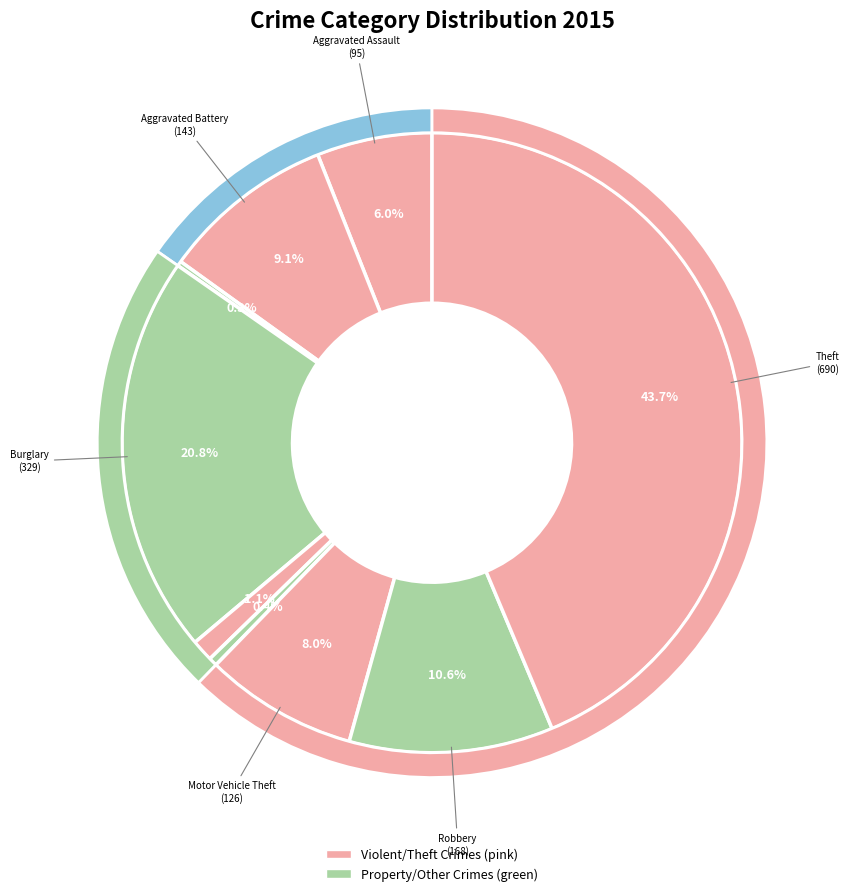

Rank the categories by value from lowest to highest.

Arson, Homicide, Criminal Sexual Assault, Aggravated Assault, Motor Vehicle Theft, Aggravated Battery, Robbery, Burglary, Theft